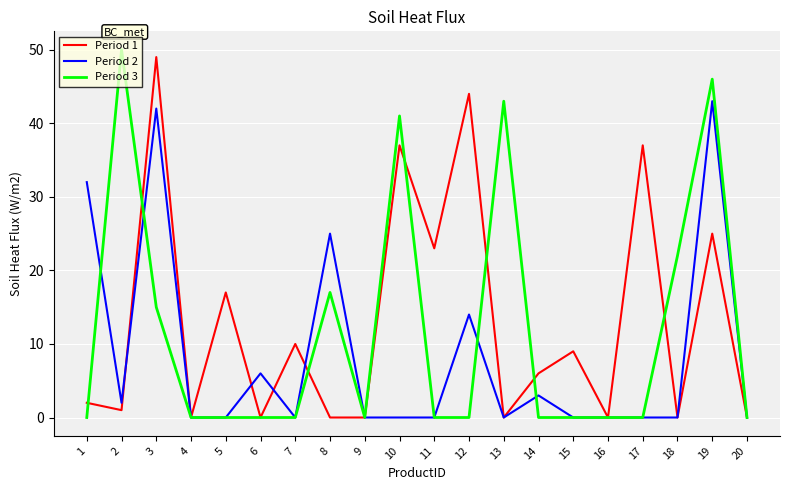

Between 4 and 19, which series saw the biggest shift?

Period 3